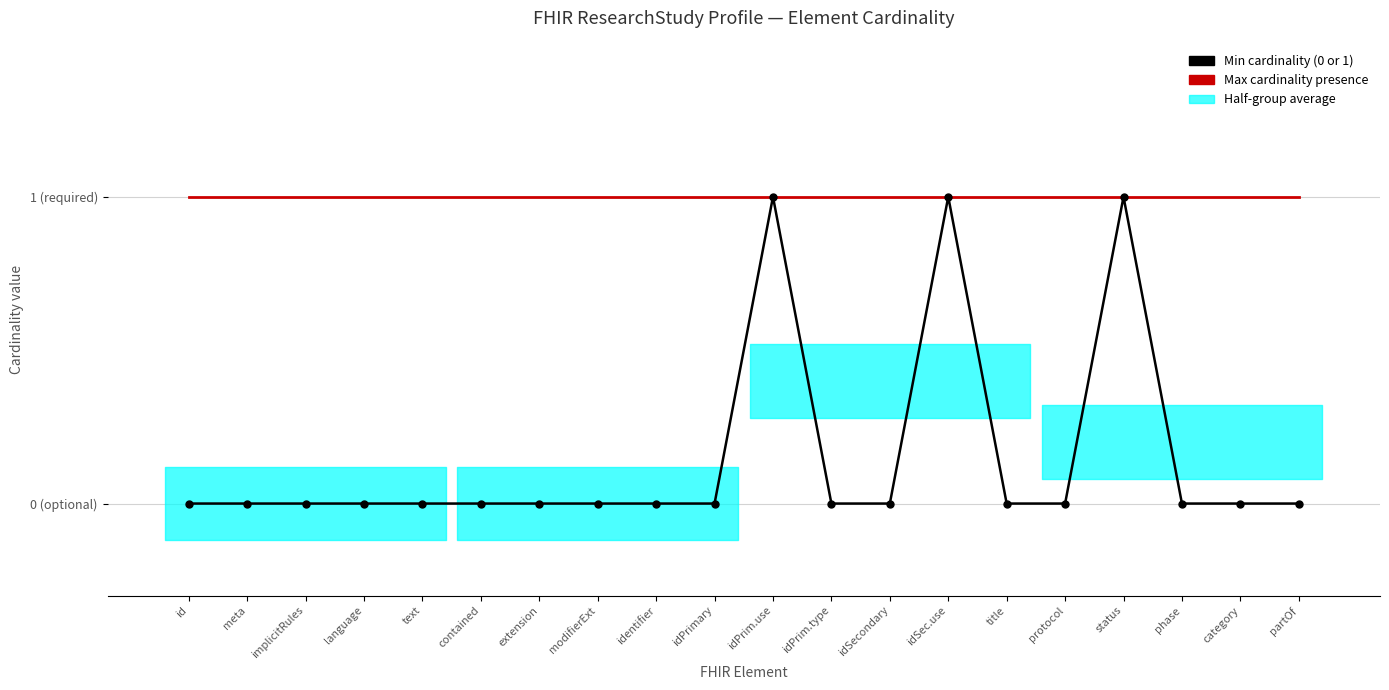

Which series has the largest total across all categories?

Max cardinality presence